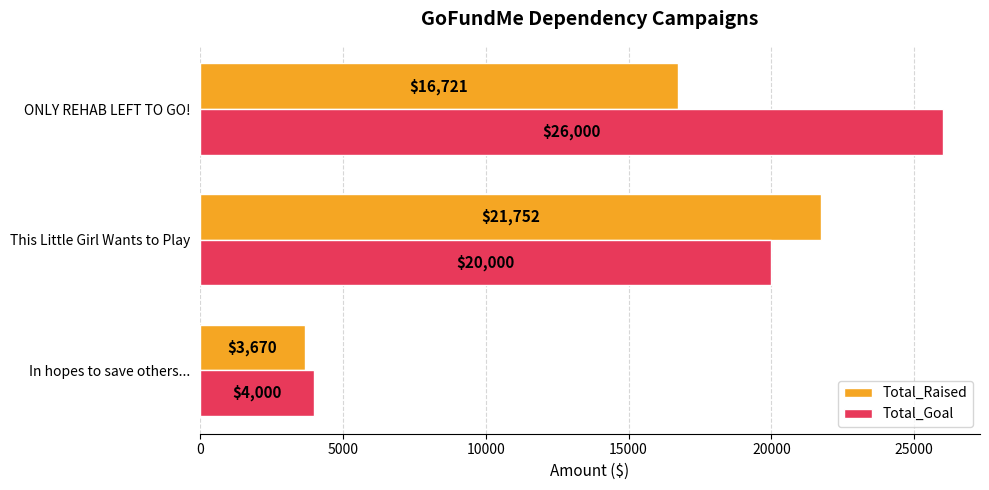

Is it true that Total_Goal equals 26000 at ONLY REHAB LEFT TO GO!?

True